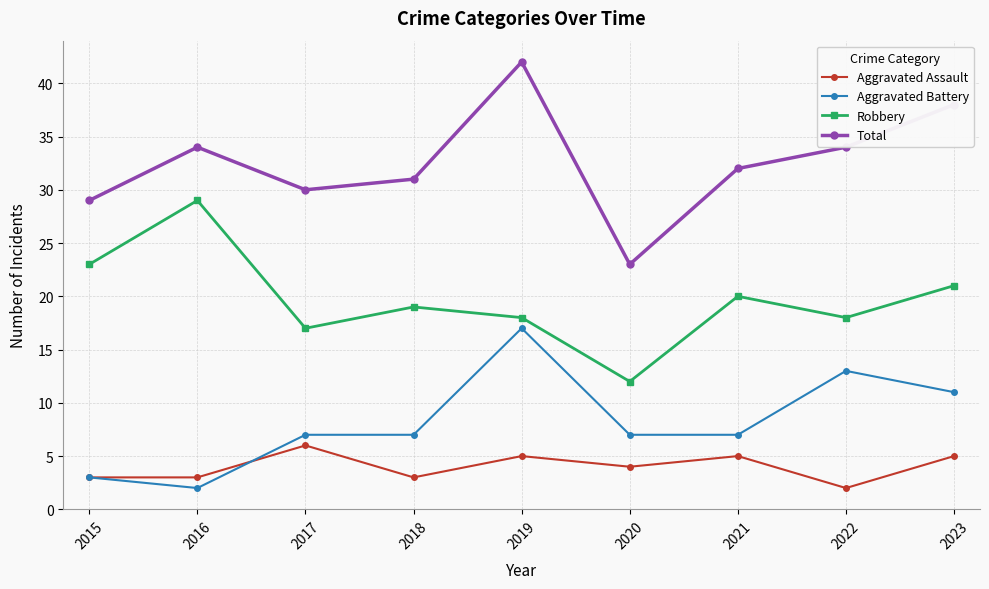

What is the highest value of the Robbery series?

29